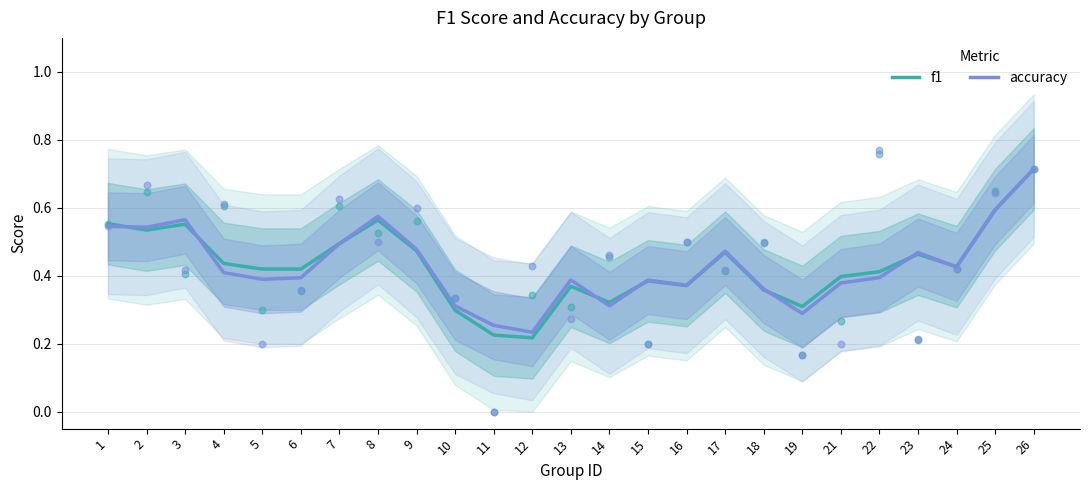

What is the total value across all series at 5?

0.8